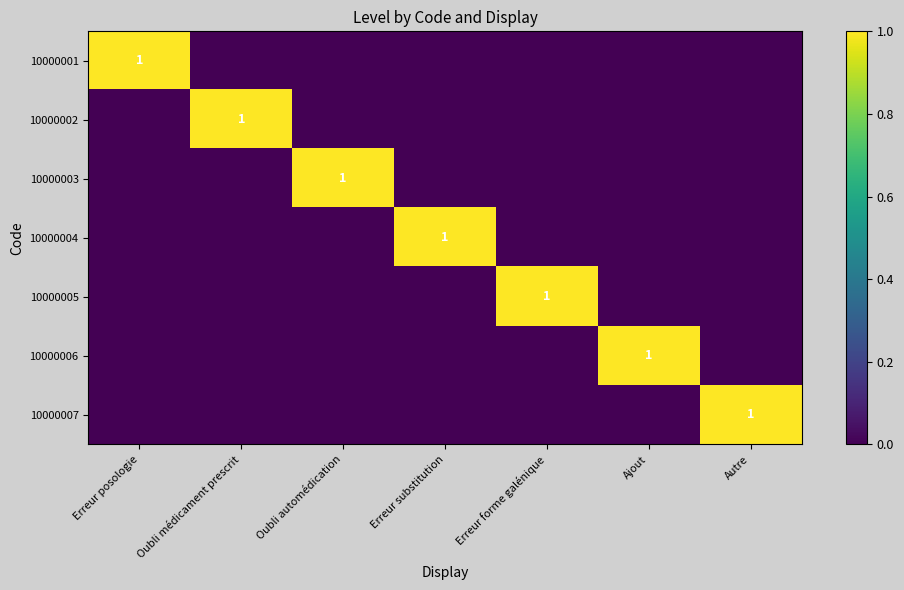

The value of 10000001 at Erreur posologie is 1. True or false?

True